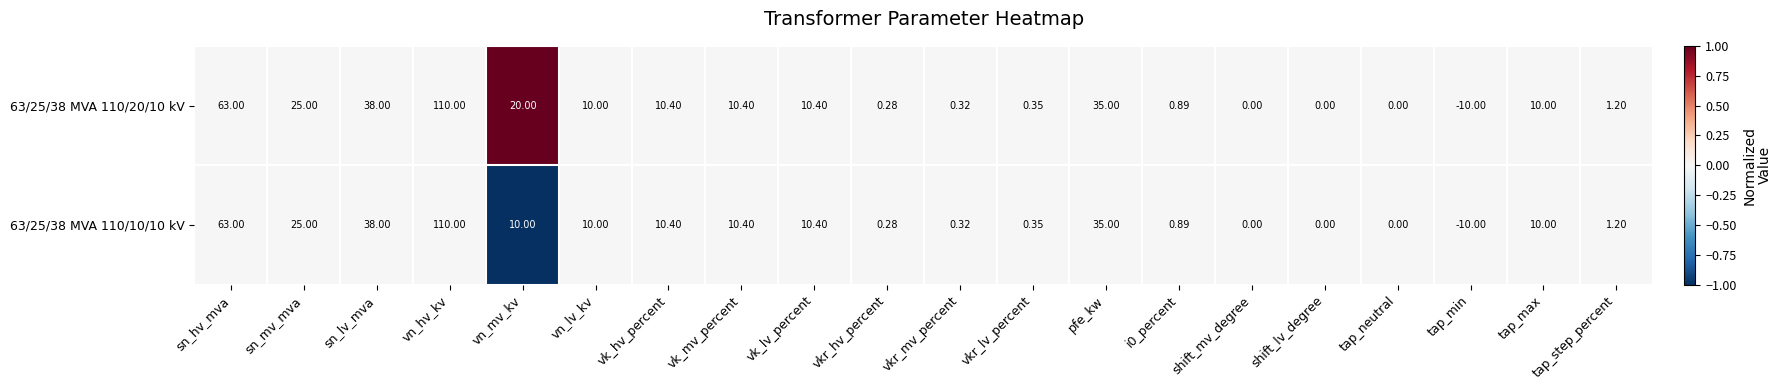

Which category has the highest value in the 63/25/38 MVA 110/10/10 kV series?

vn_hv_kv